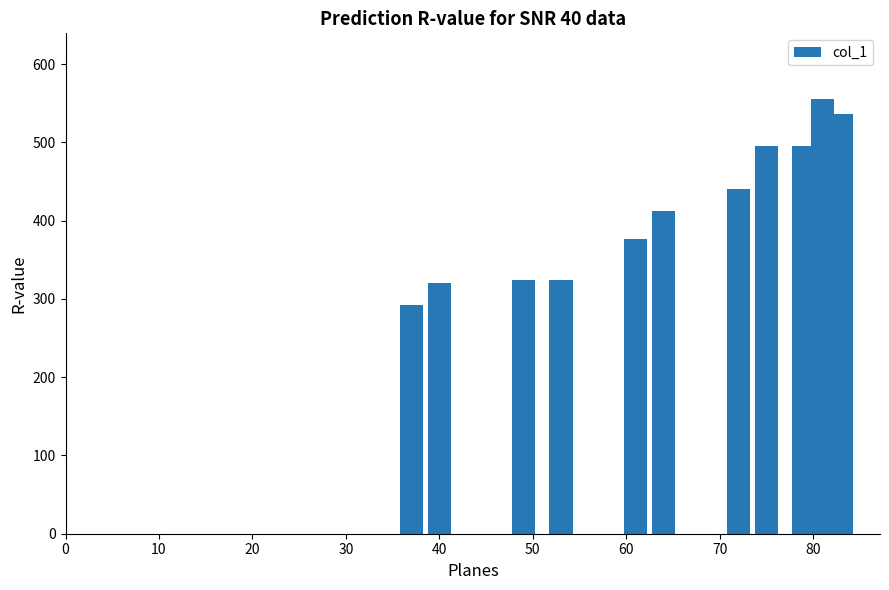

What is the sum of the values at 10 and 70?

784